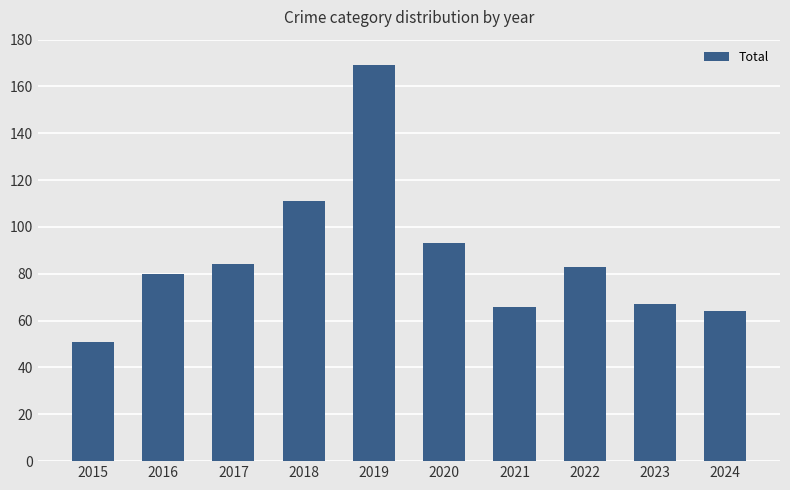

Is it true that the value at 2024 is 33?

False